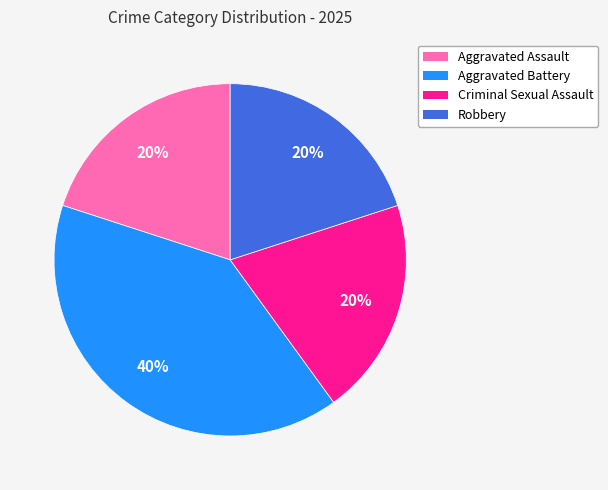

Does Aggravated Assault represent more than half of the total?

No